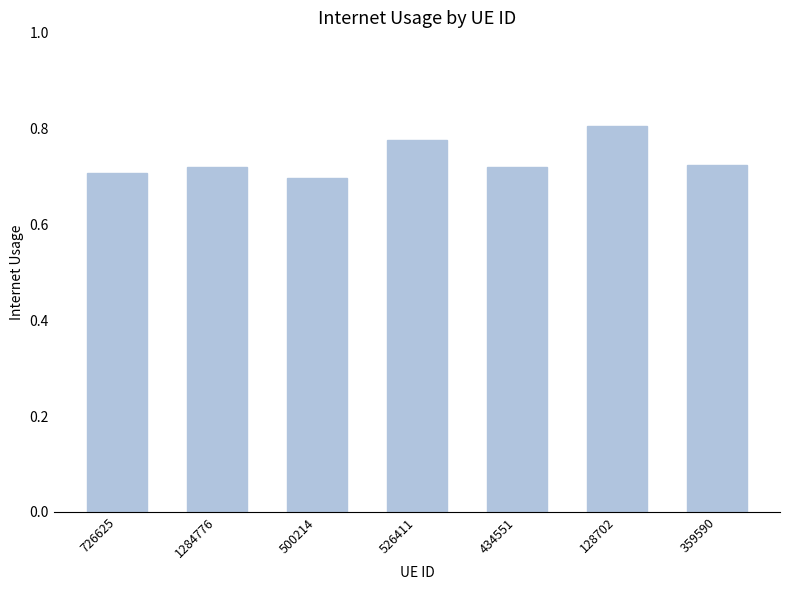

What is the sum of all values?

5.1